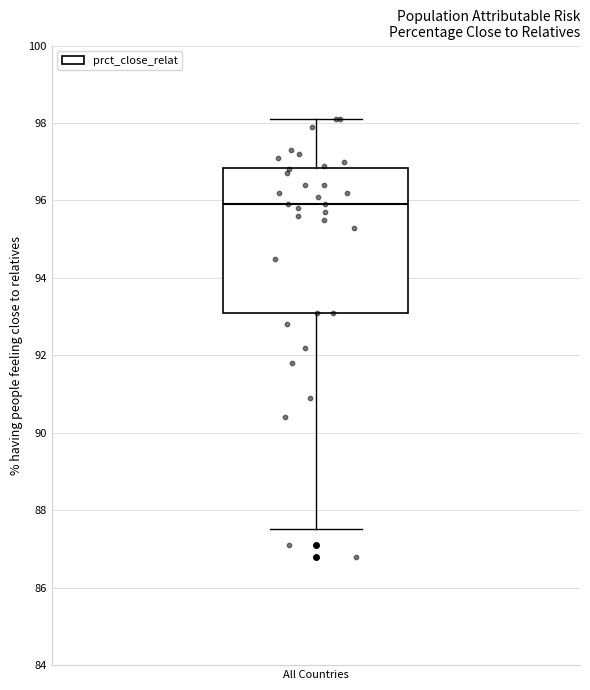

Read this box plot against the y-axis: the position of the median line, the range covered by the box, and the ends of both whiskers. The values are not printed on the chart, so give them approximately, as read against the axis.

median 96.0, box 93.2 to 96.8, whiskers 87.6 to 98.2